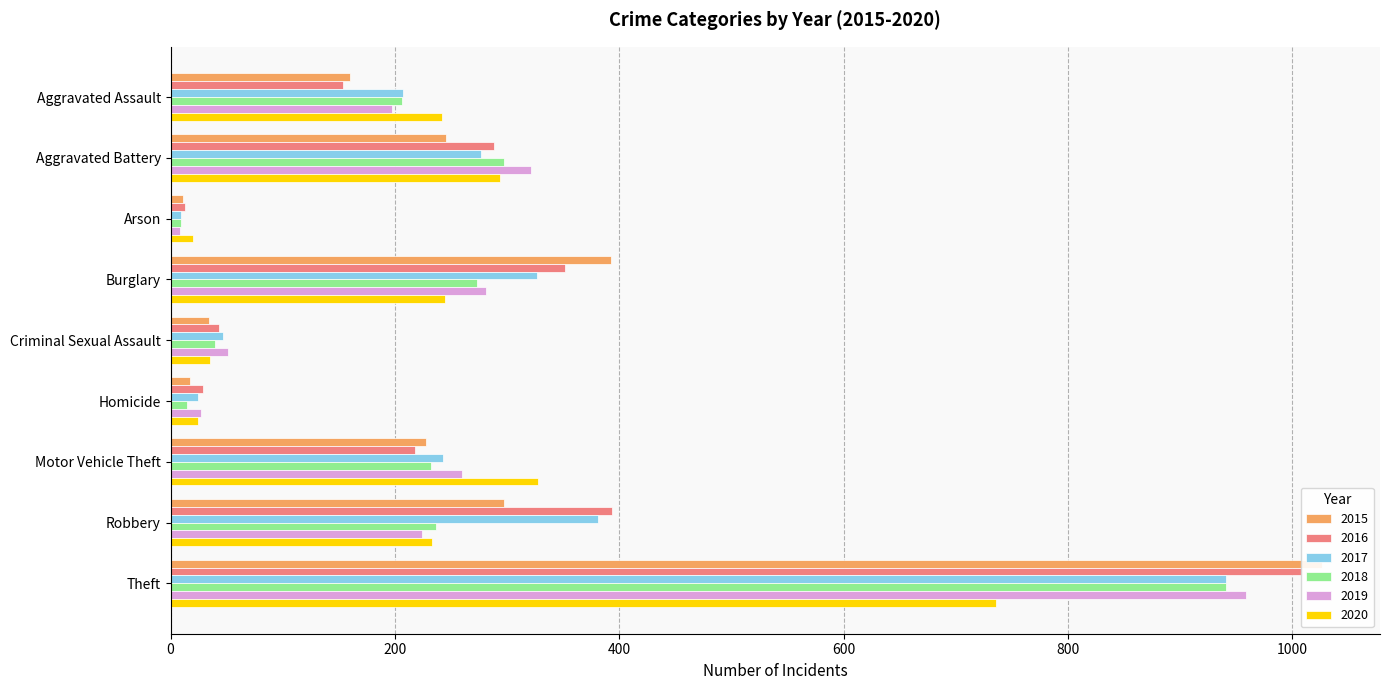

List the series in order of their peak value, highest first.

2015, 2016, 2019, 2017, 2018, 2020